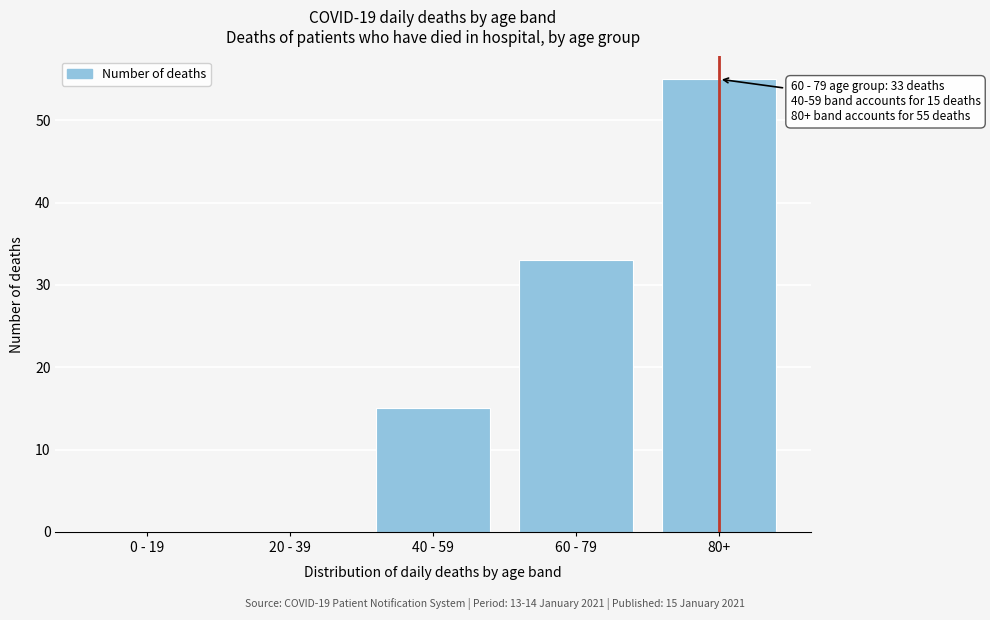

Reading left to right, what are all the values shown in this chart?

0 - 19=0	20 - 39=0	40 - 59=15	60 - 79=33	80+=55